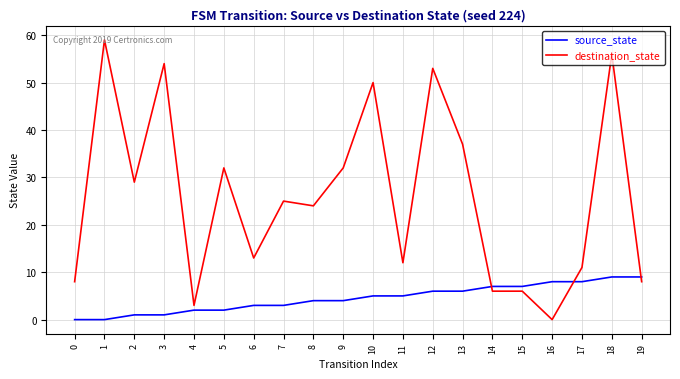

Is it true that destination_state equals 3 at 4?

True